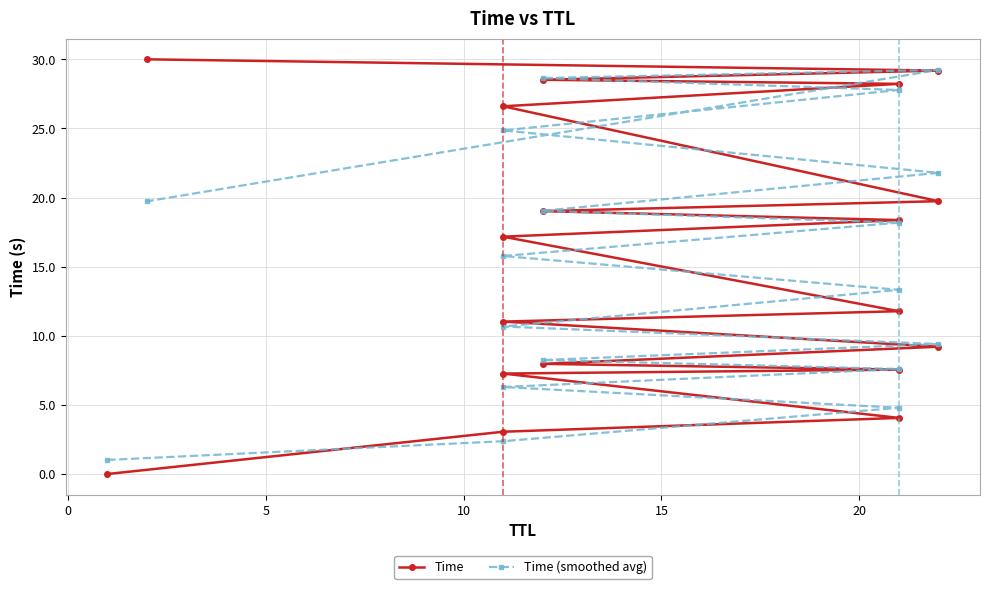

Which series has the largest total across all categories?

Time